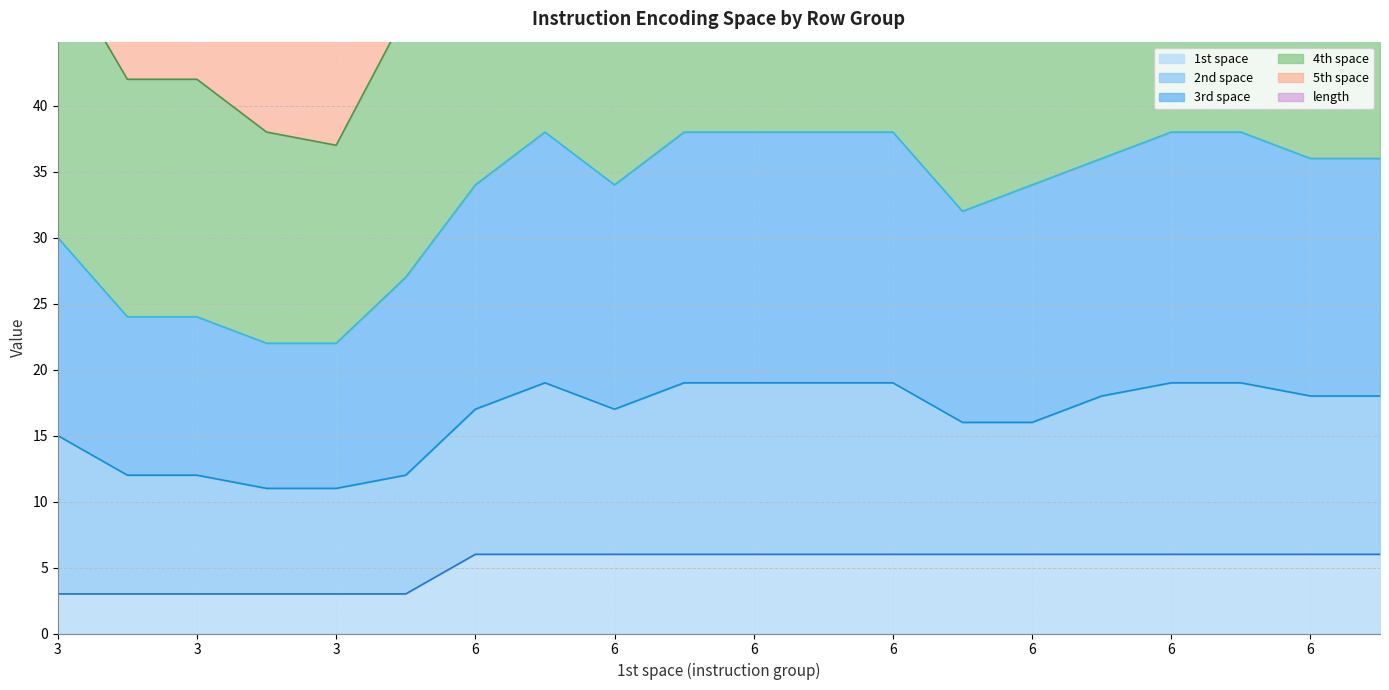

The 5th space series shows 63 at 3. True or false?

True